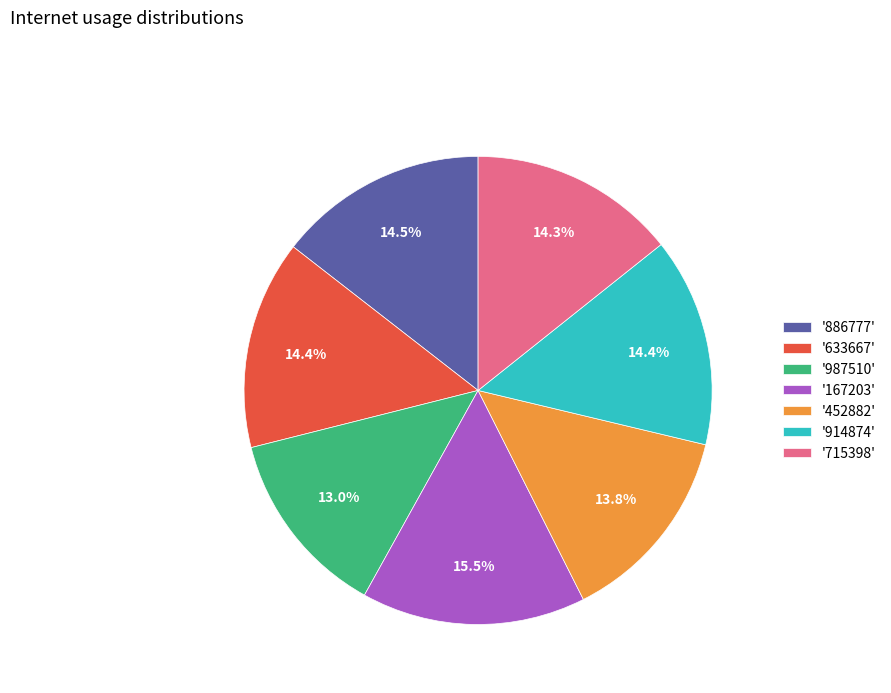

Does '886777' account for over 50% of the chart?

No